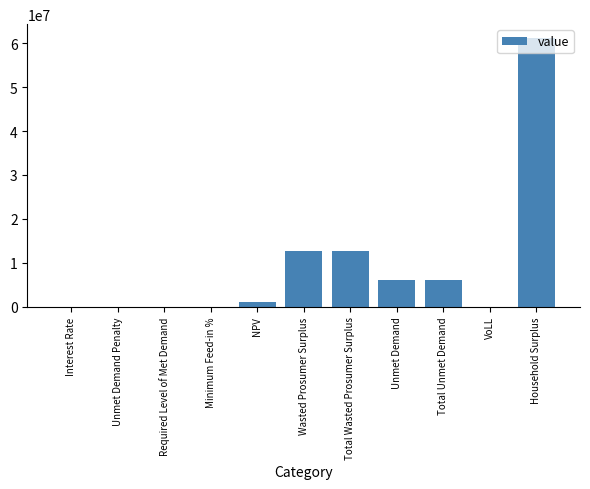

How many data points are above 1102663?

6